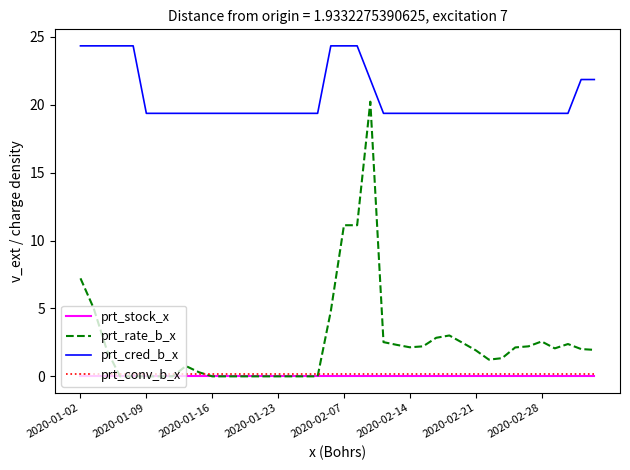

What is the average value of the prt_conv_b_x series?

0.1